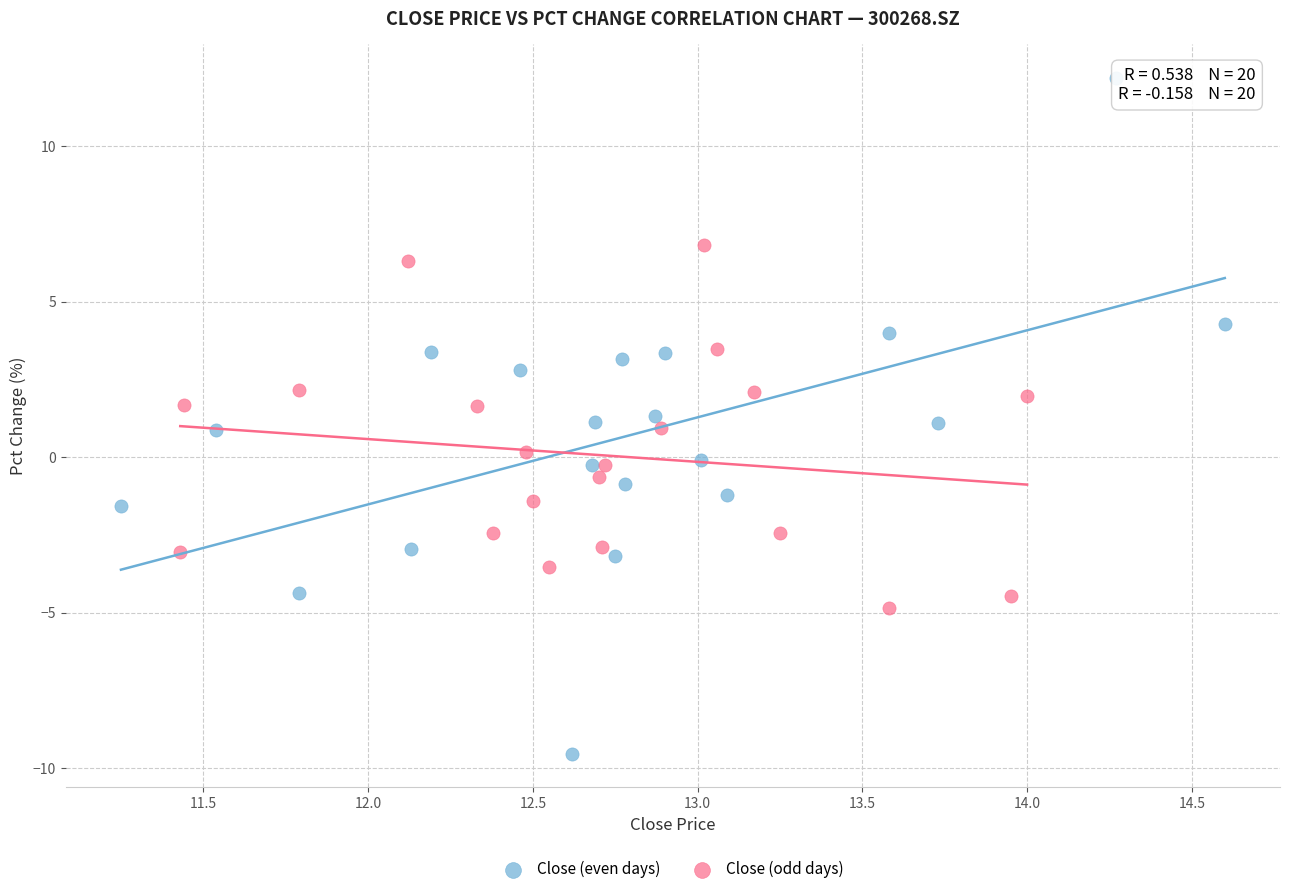

Which series reaches the maximum Y coordinate?

Close (even days)